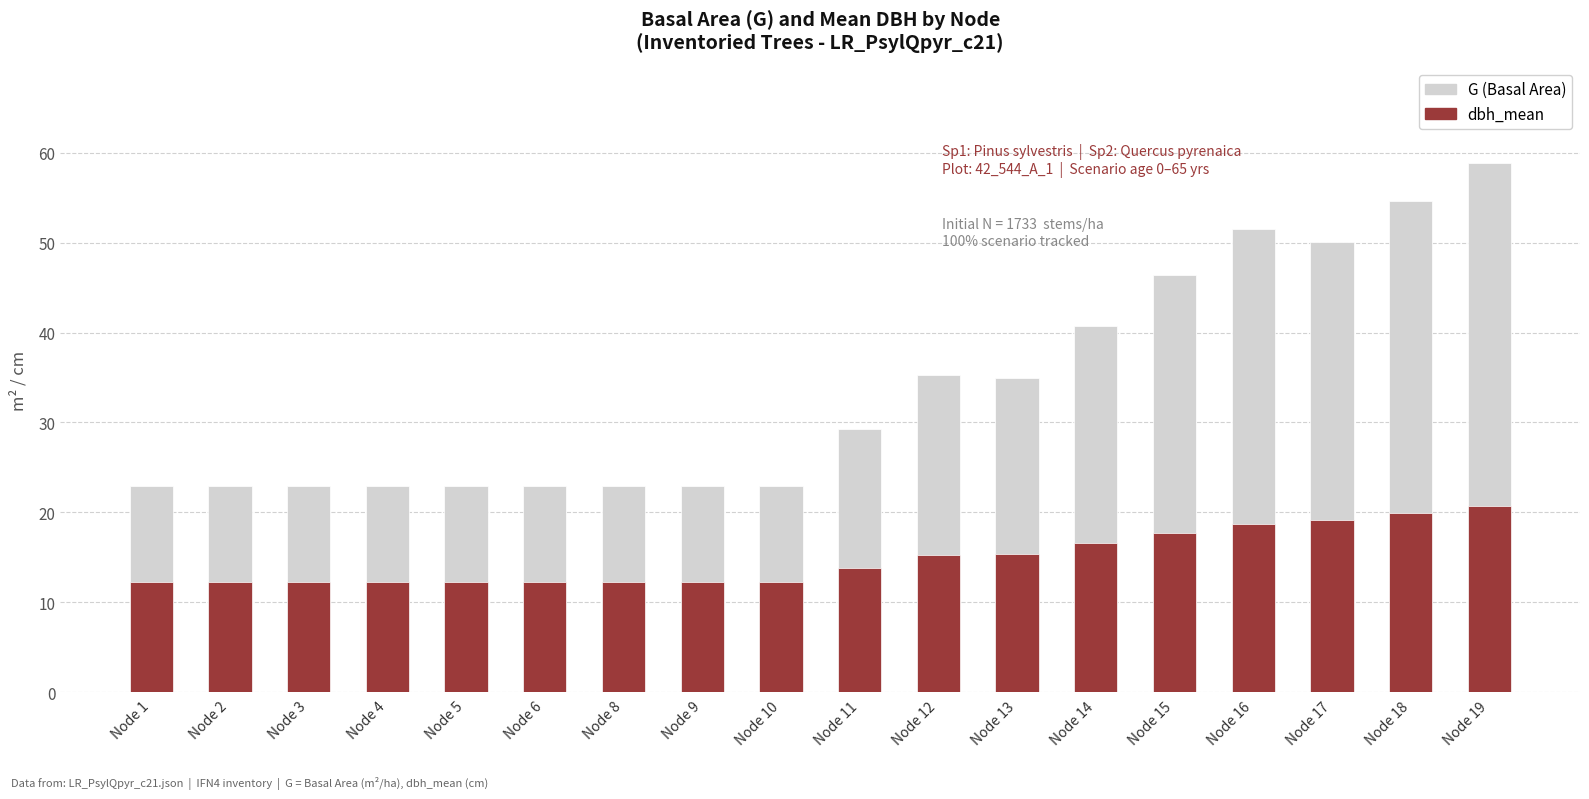

The value of dbh_mean at Node 12 is 15.2. True or false?

True